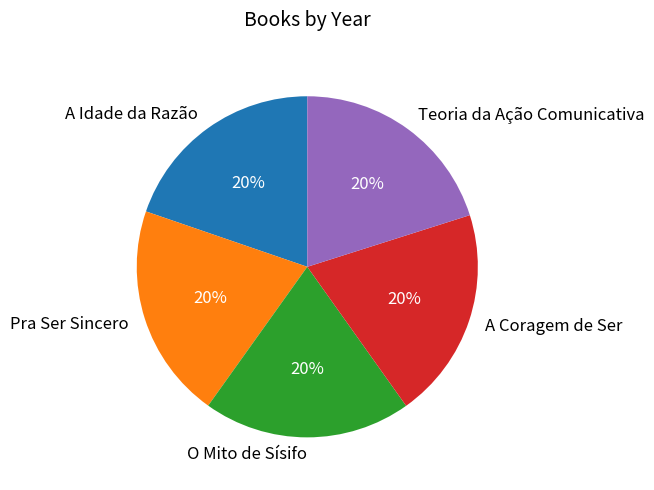

Is the sum of O Mito de Sísifo and A Idade da Razão greater than half?

No